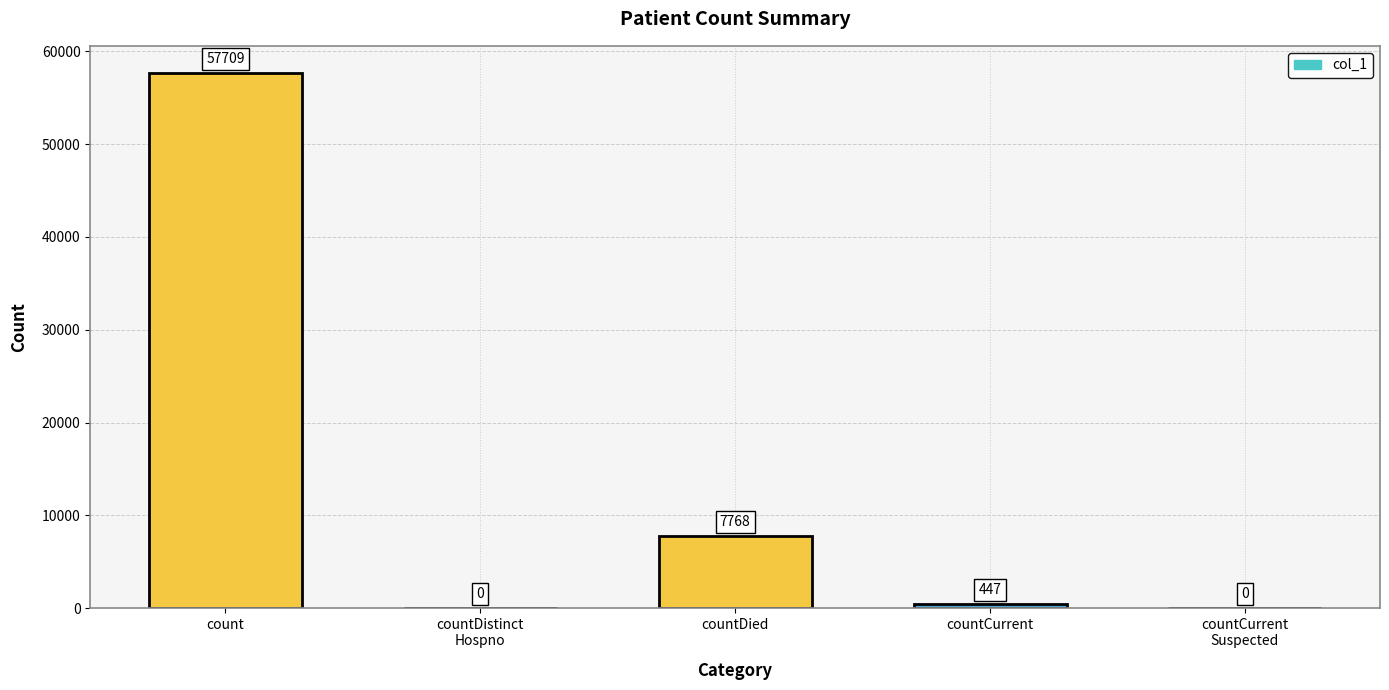

True or false: the data shows 447 at countCurrent.

True